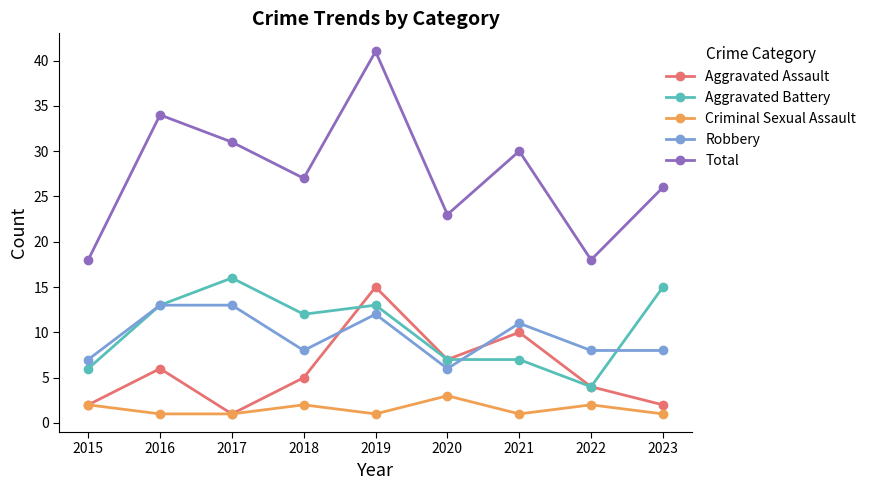

At how many categories does at least one series exceed 17?

9